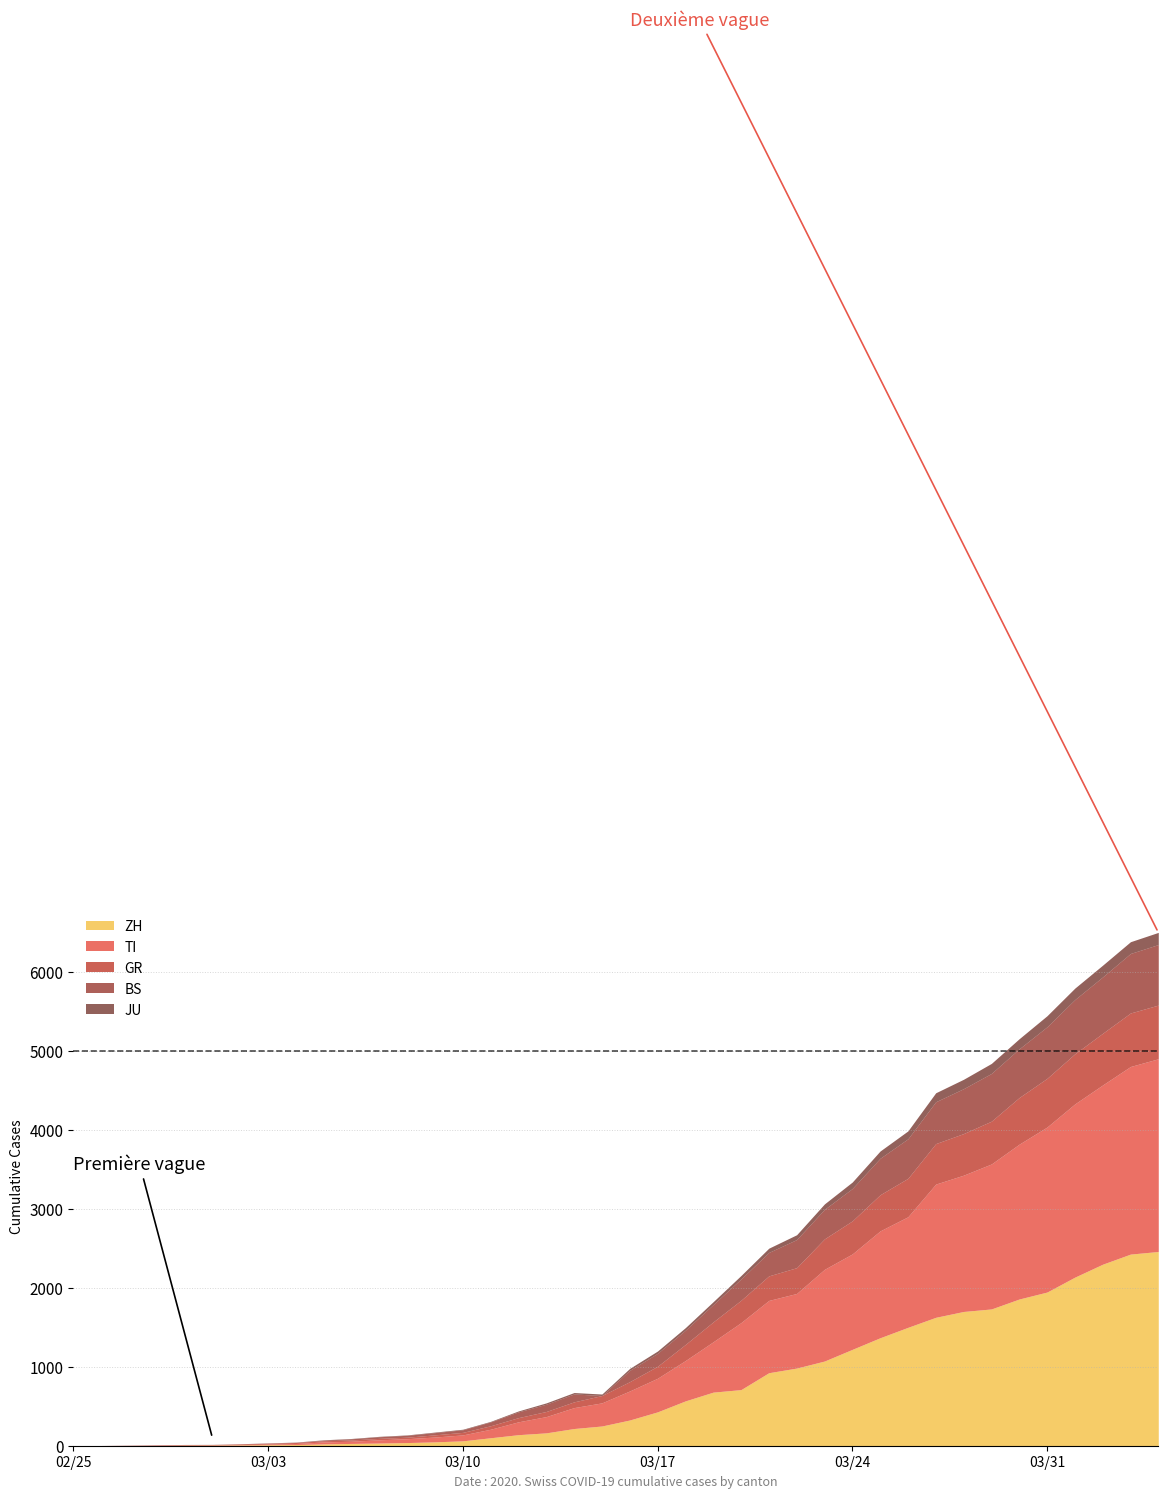

In BS, how many points are lower than both neighbors (excluding endpoints)?

1